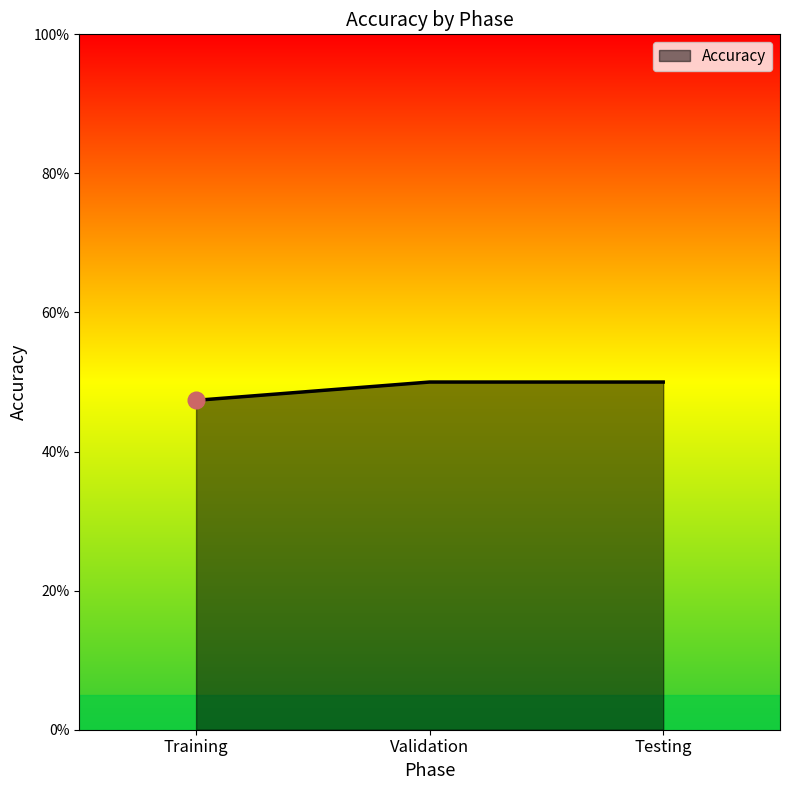

What is the smallest value displayed?

47.4